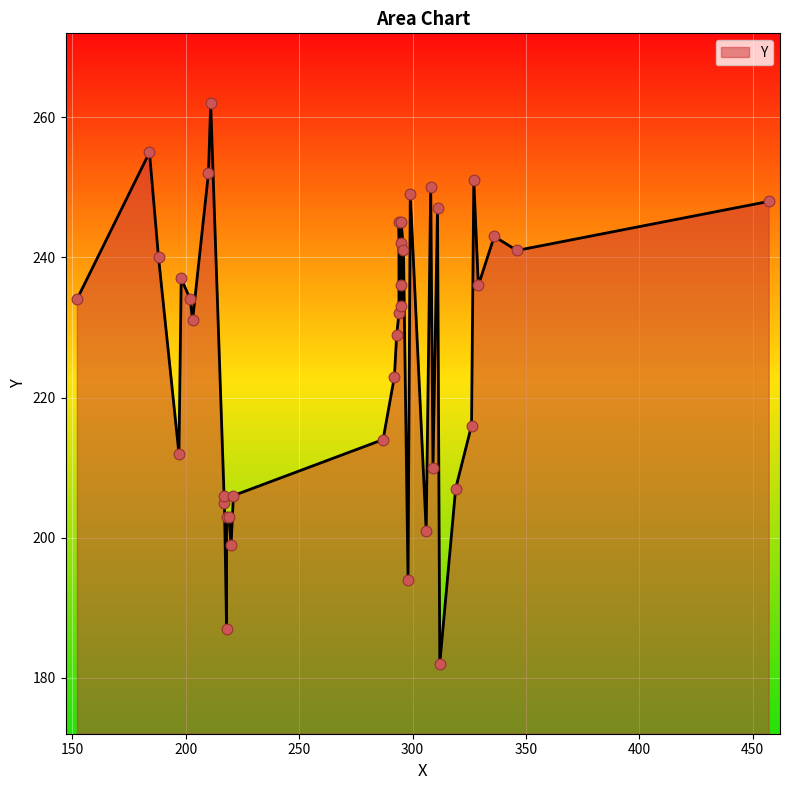

What is the change in value from 202 to 295?

+8